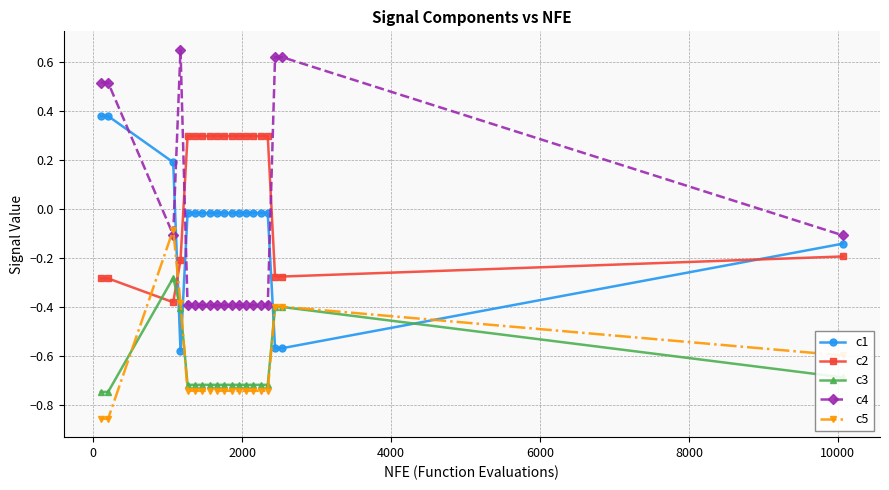

Which series has the largest range (max minus min)?

c4